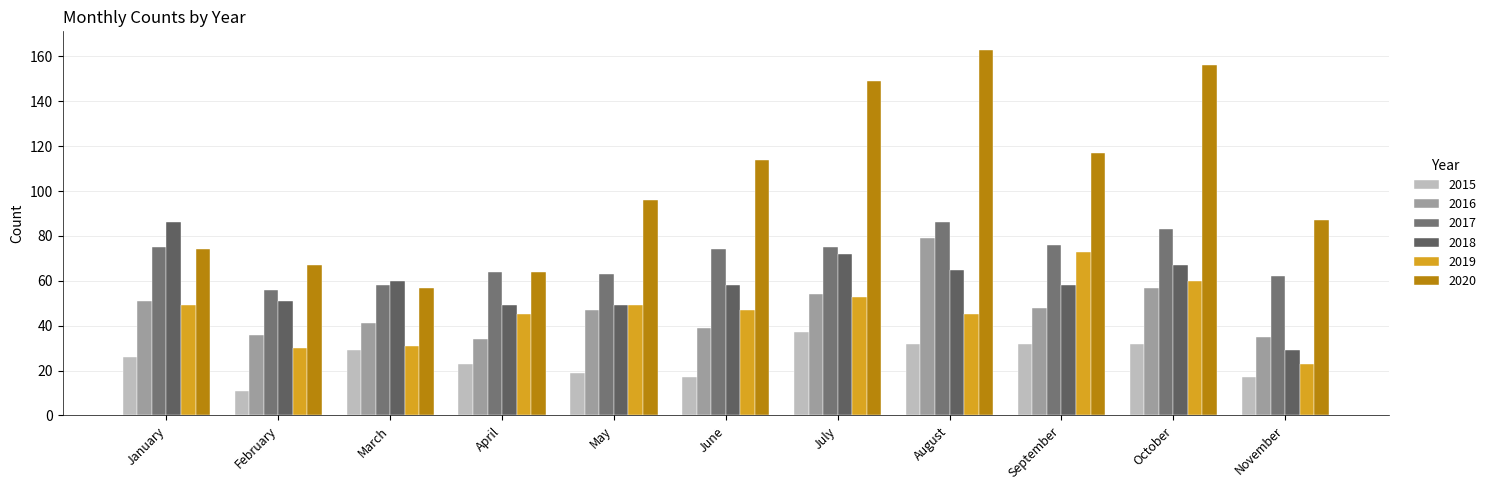

Which series has the largest range (max minus min)?

2020